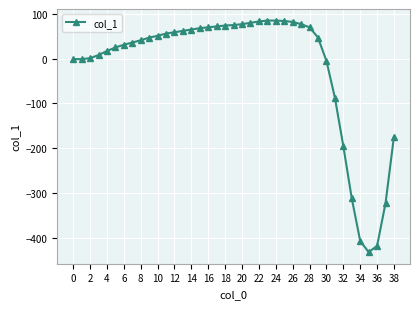

What is the value of the 8th point from the left?

36